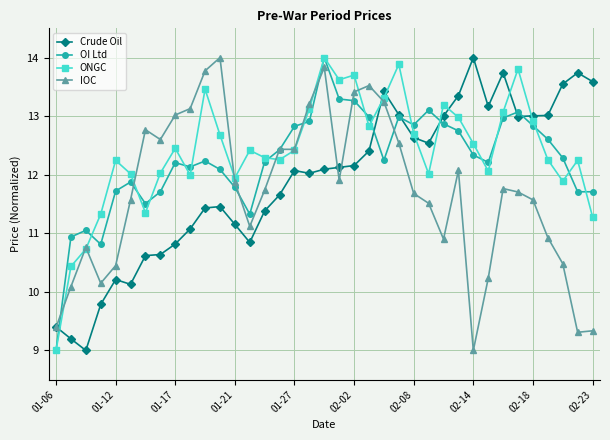

What is the minimum value shown in the chart?

9.0